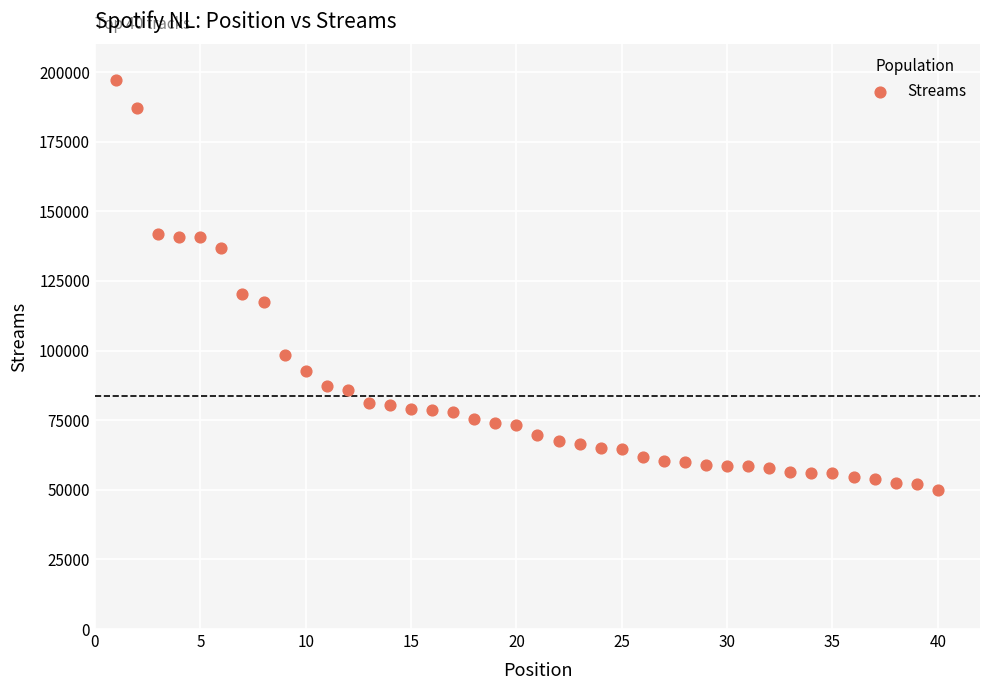

What is the range of Y values (max minus min)?

146999